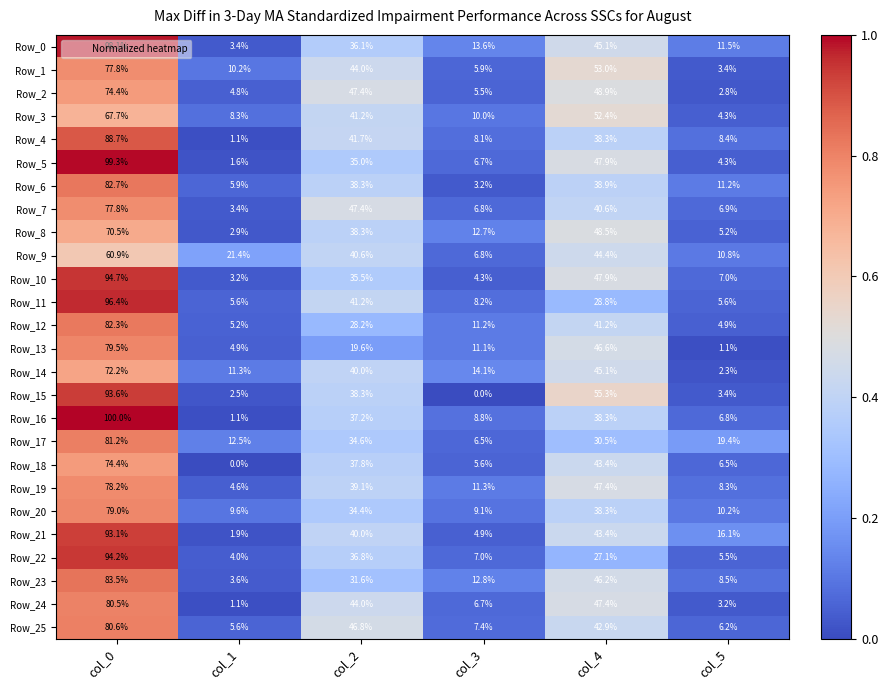

How many series are shown in this chart?

26